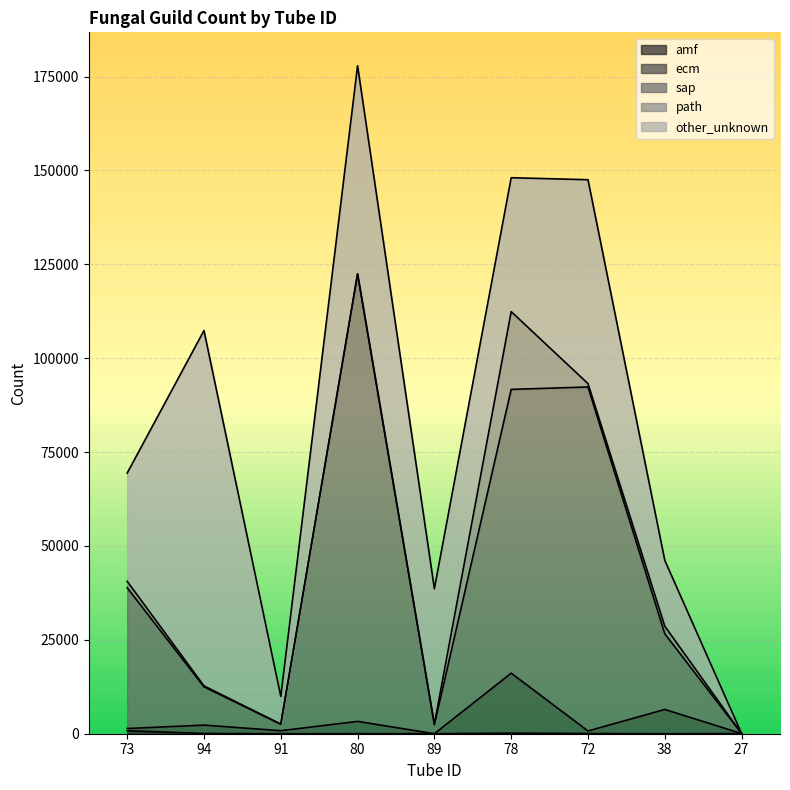

How many interior local valleys does the amf series have?

3